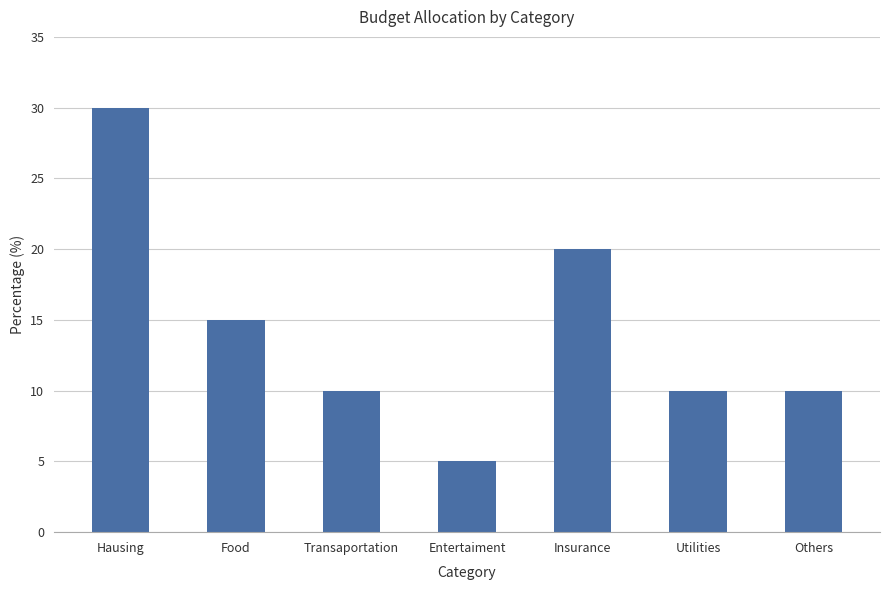

Reading left to right, extract all data points from this chart.

30	15	10	5	20	10	10